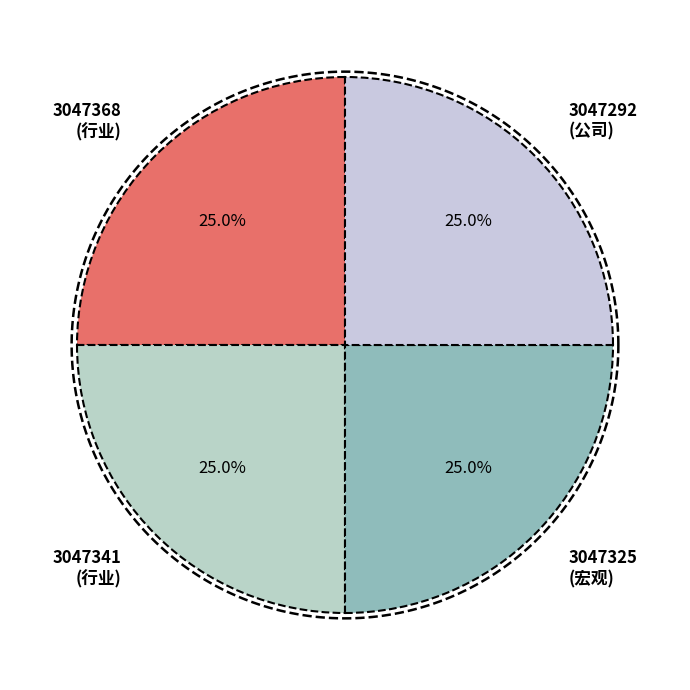

Which category has the biggest portion of the pie?

3047368 (check=1)